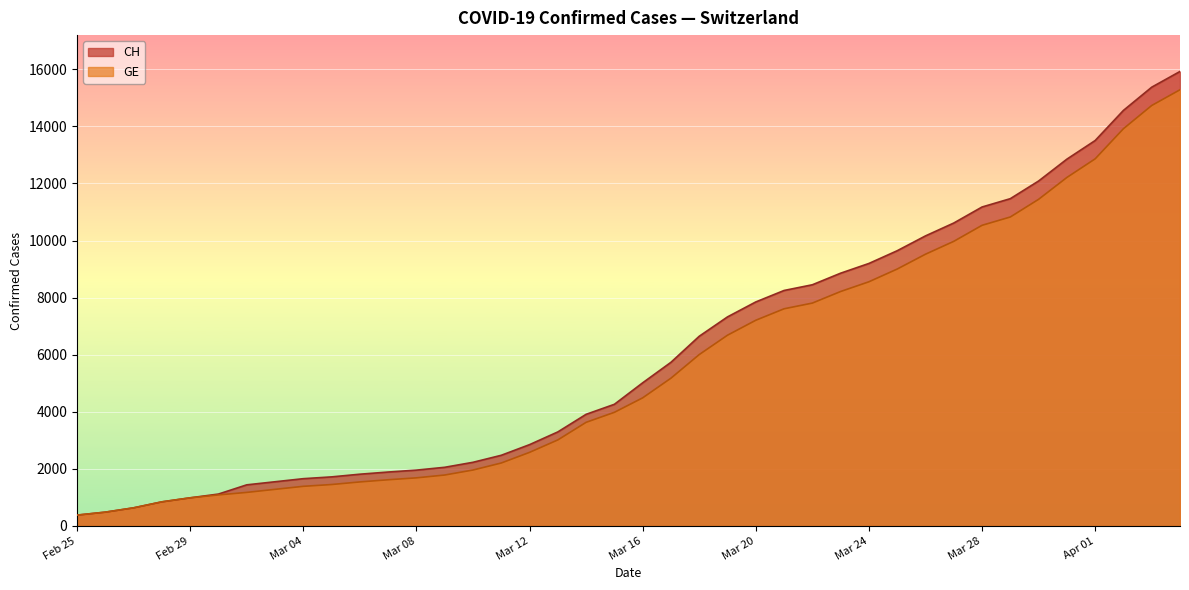

True or false: GE has more than 2 points higher than both neighbors.

False